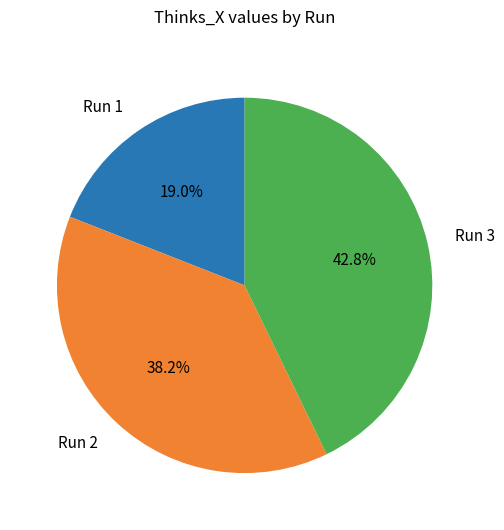

How much of the chart is everything except Run 3?

57.2%